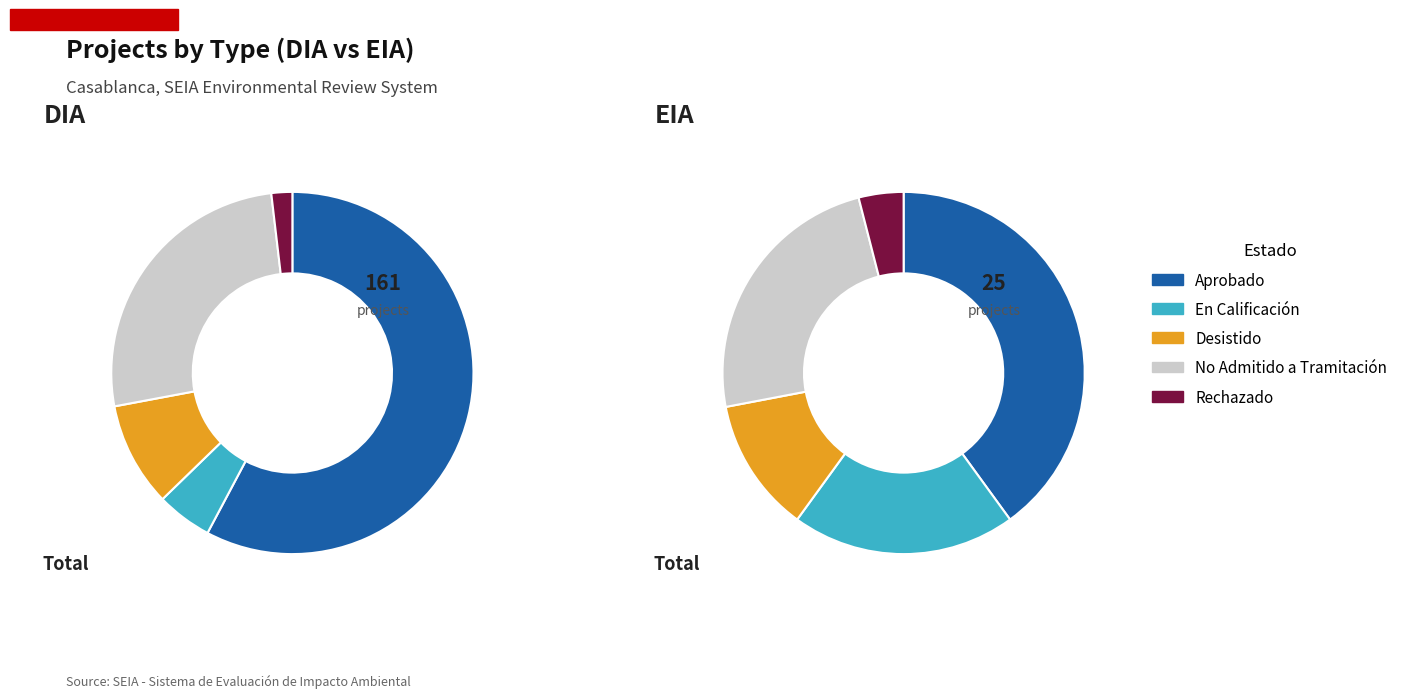

What is the smallest slice in the pie chart?

Rechazado